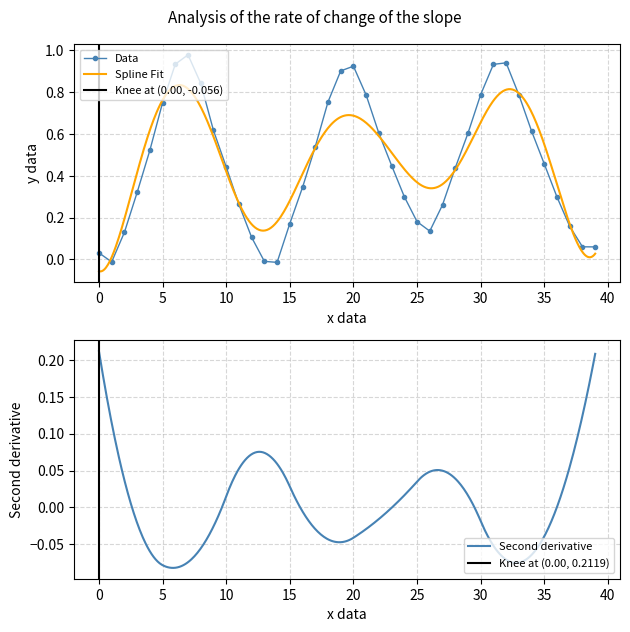

What is the value of the 36th point from the left?

0.5